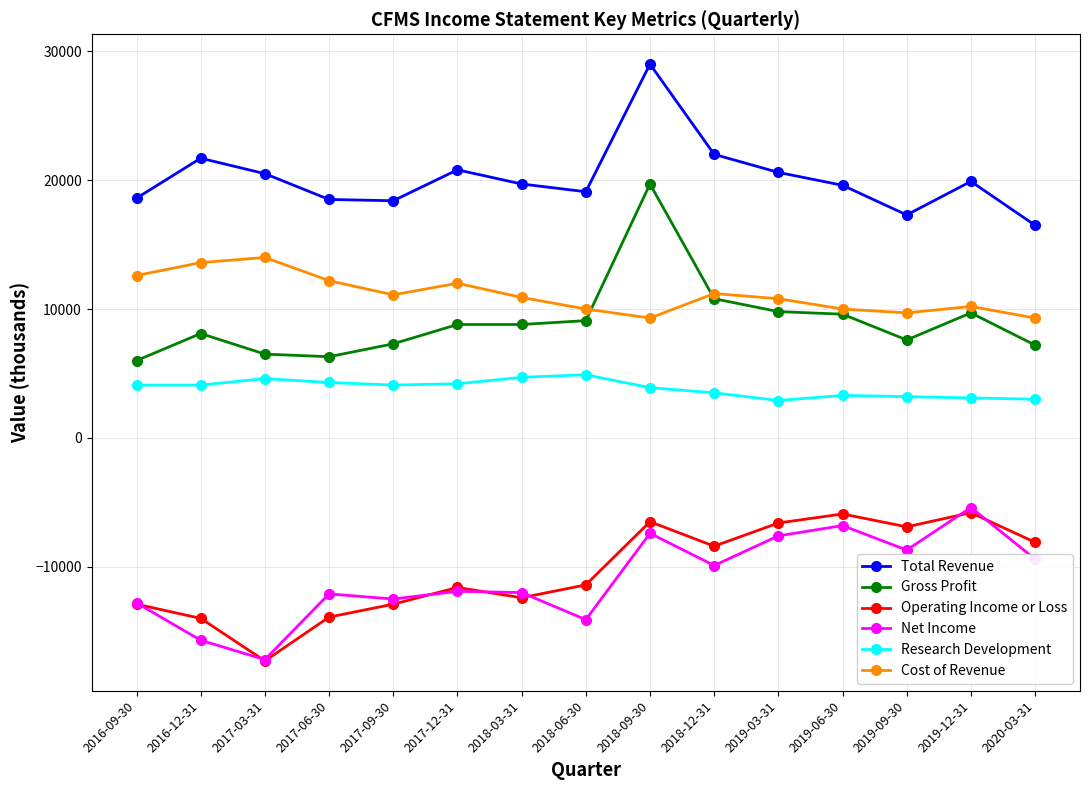

What is the sum of the Total Revenue values at 2019-06-30 and 2017-06-30?

38100